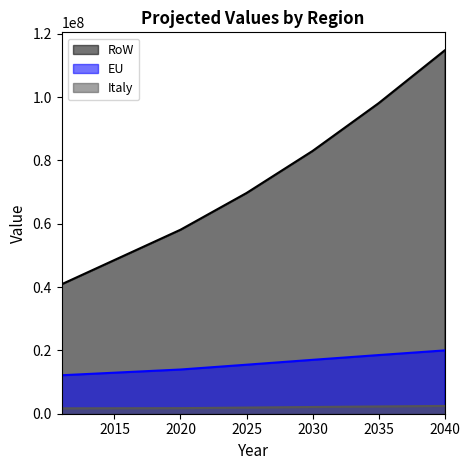

Reading left to right, what are all the values shown in this chart?

RoW: 40904380.0	58127029.4	69726372.7	83005418.9	98085429.9	114745604.3
EU: 12156100.0	13965887.7	15484133.2	17023510.7	18530261.1	20000712.6
Italy: 1702761.0	1759541.9	1940151.2	2126987.0	2297948.0	2460931.3